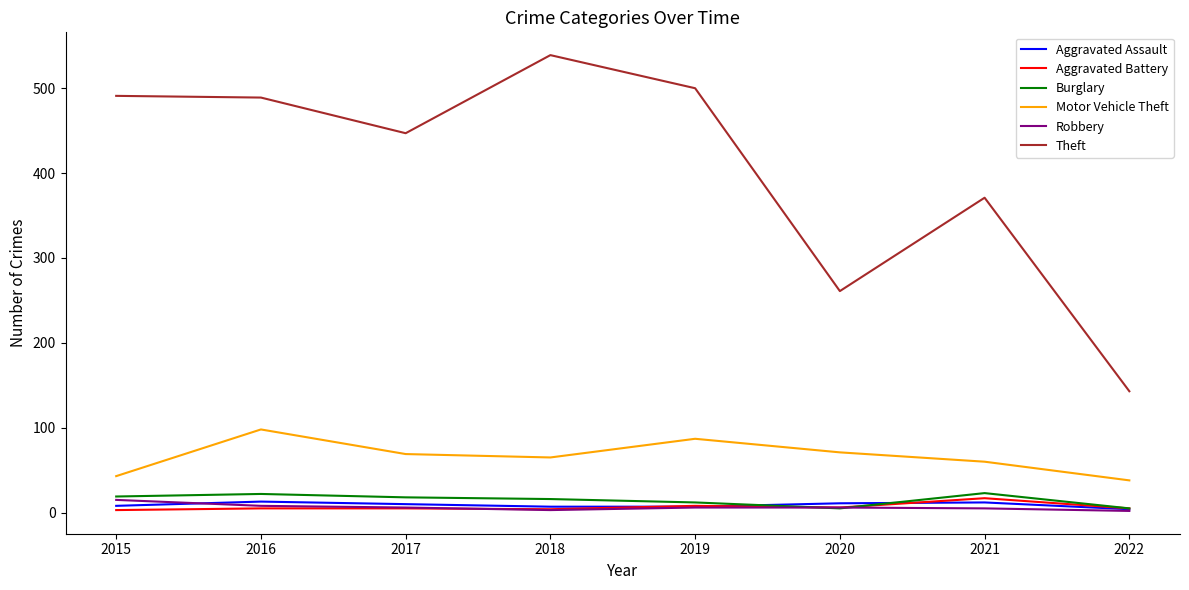

Count the number of categories in the chart.

8